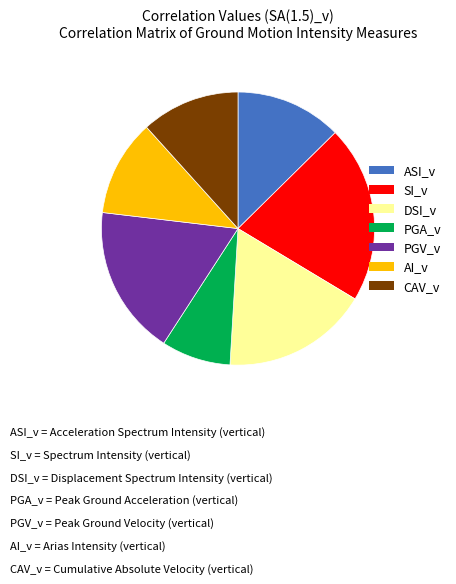

Do PGV_v and AI_v together represent more than half of the pie?

No